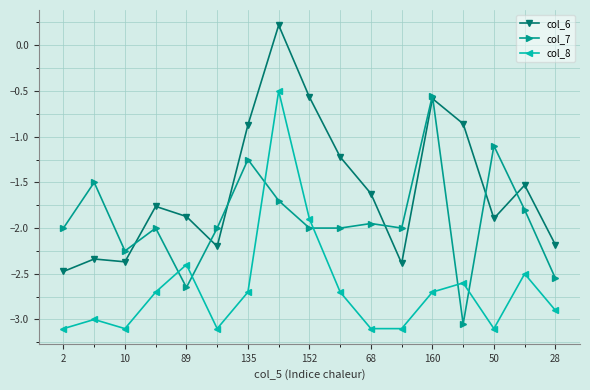

What is the minimum value shown in the chart?

-3.1